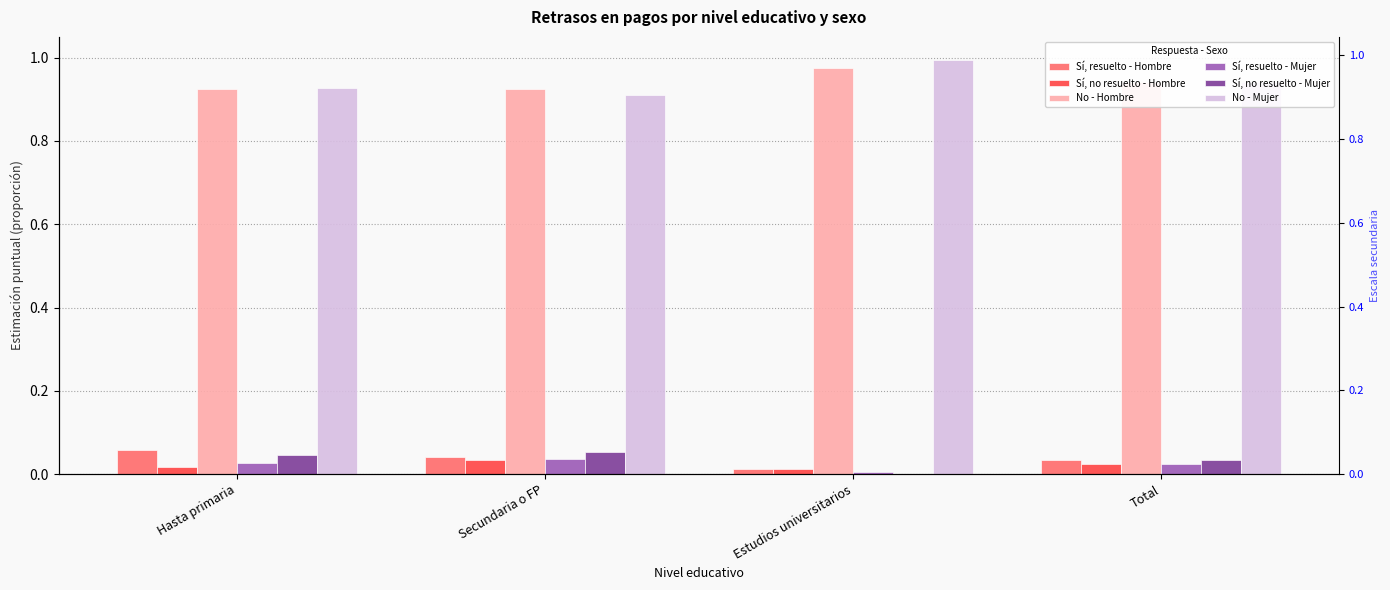

What is the difference between the highest and lowest values at Hasta primaria?

0.9